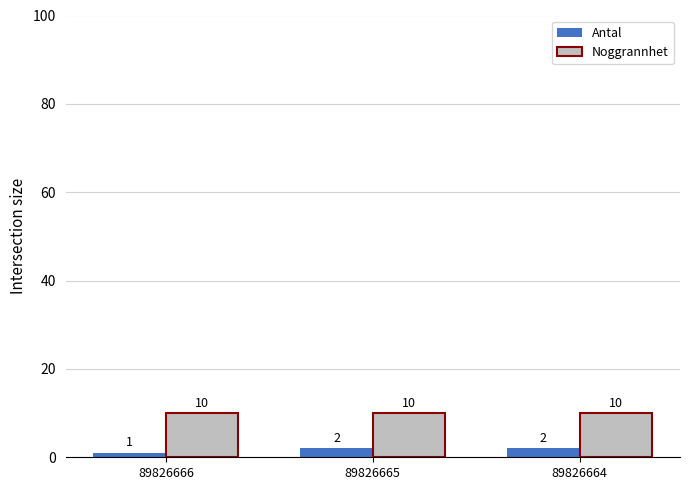

The value of Antal at 89826664 is 2. True or false?

True